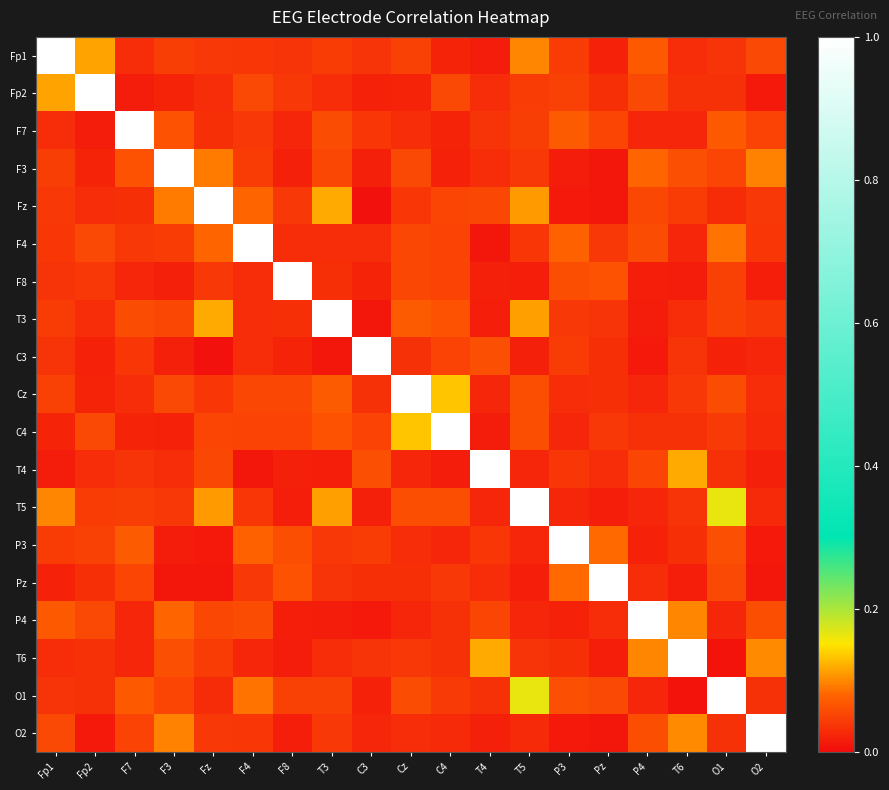

What is the difference between the highest and lowest values at T3?

1.0